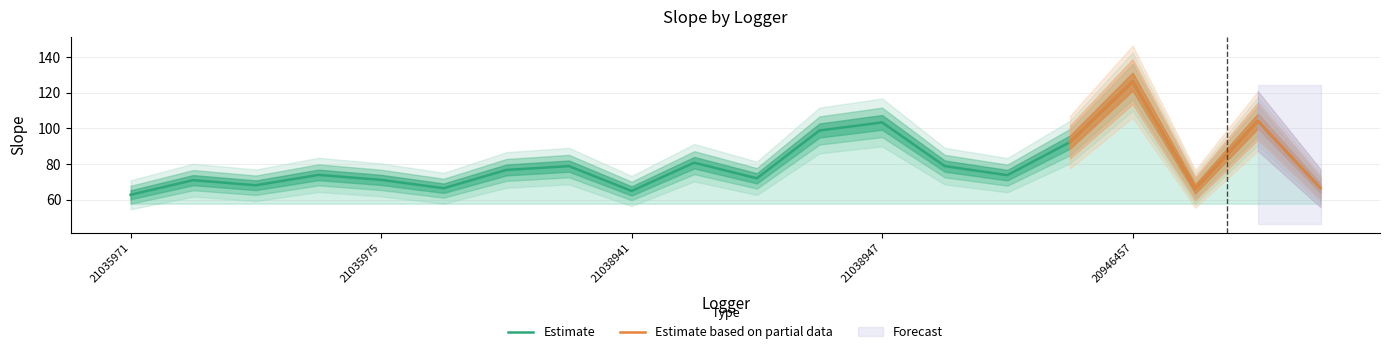

What is the smallest value displayed?

62.7